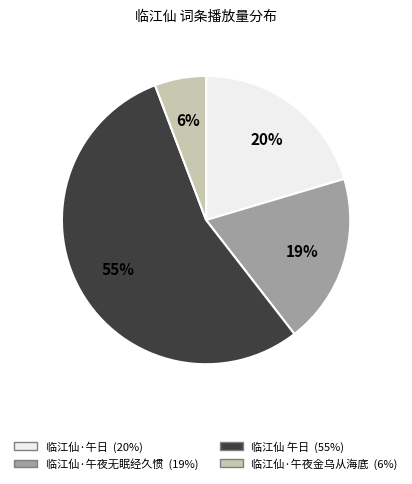

Approximately how many times larger is the value at 临江仙 午日 compared to 临江仙·午夜无眠经久惯?

2.9